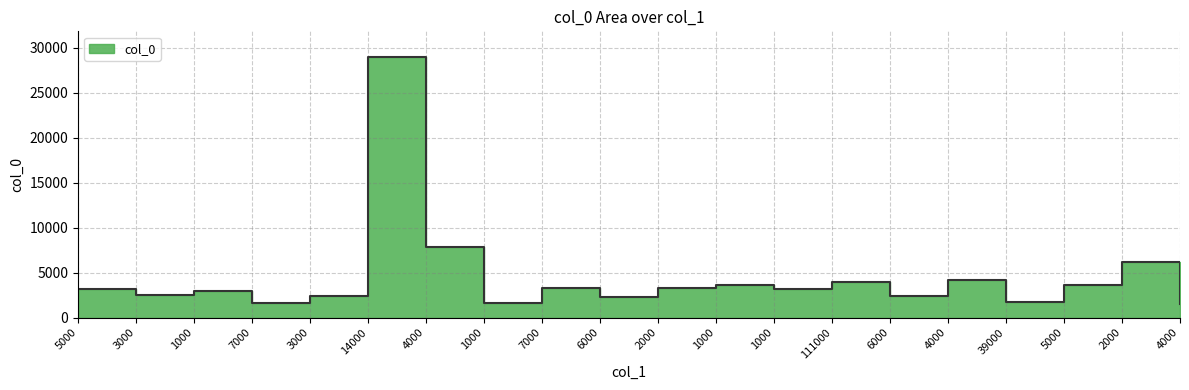

Rank the categories by value from lowest to highest.

4000, 7000, 1000, 39000, 6000, 3000, 6000, 3000, 1000, 1000, 5000, 7000, 2000, 5000, 1000, 111000, 4000, 2000, 4000, 14000